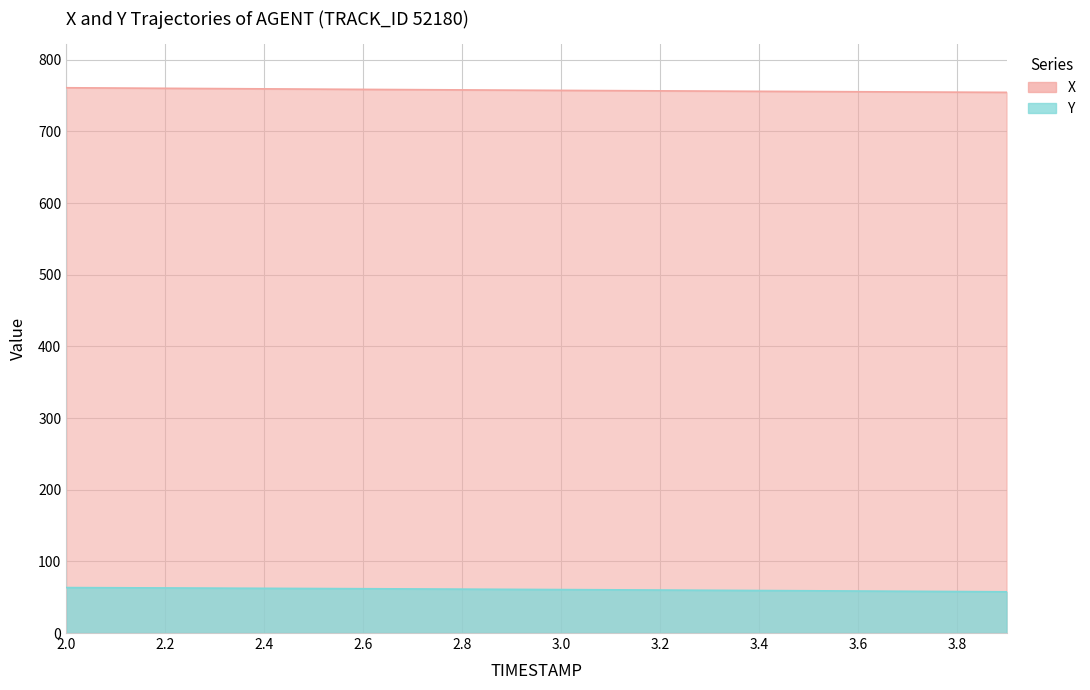

True or false: X and Y intersect in this chart.

False